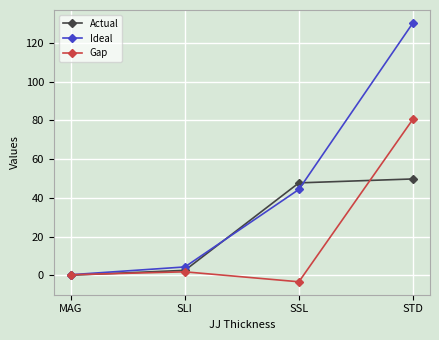

How many values in the Gap series exceed 1?

2